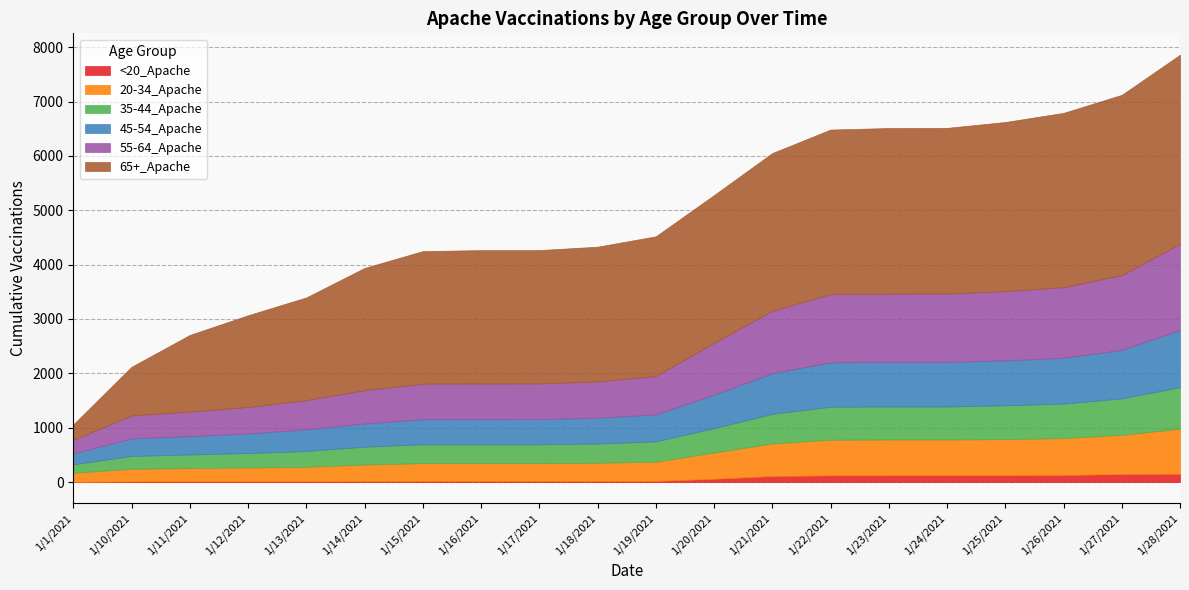

What is the difference between the highest and lowest values at 1/10/2021?

884